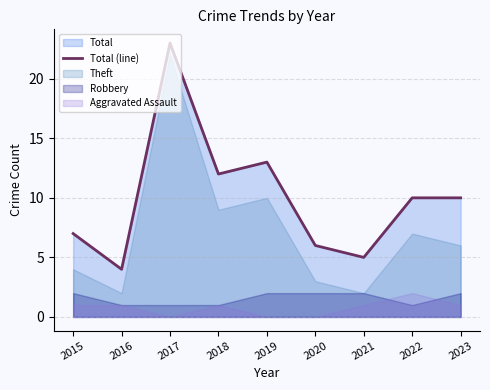

How many lines are shown in the chart?

1